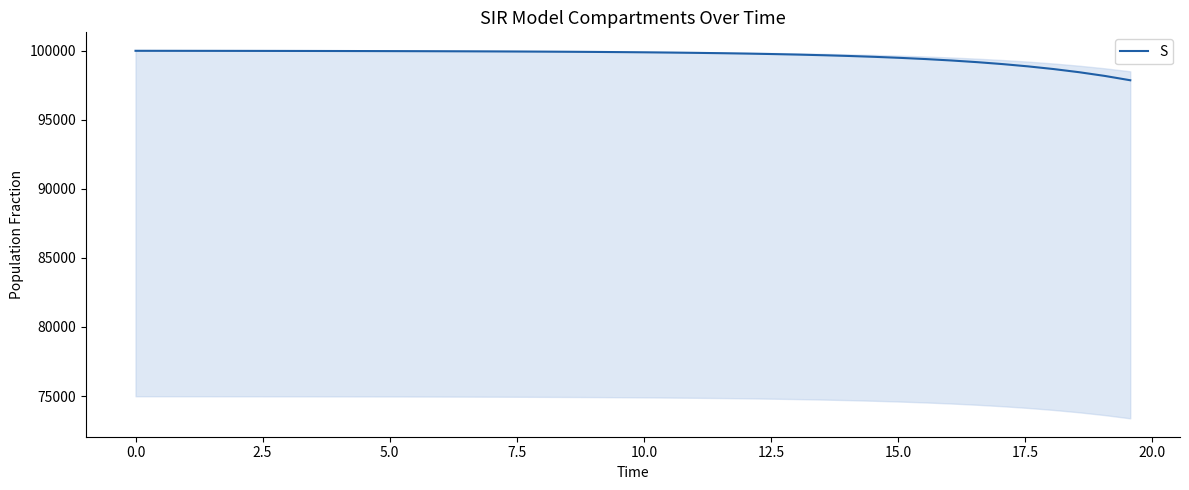

What is the lowest value of the S series?

97848.4